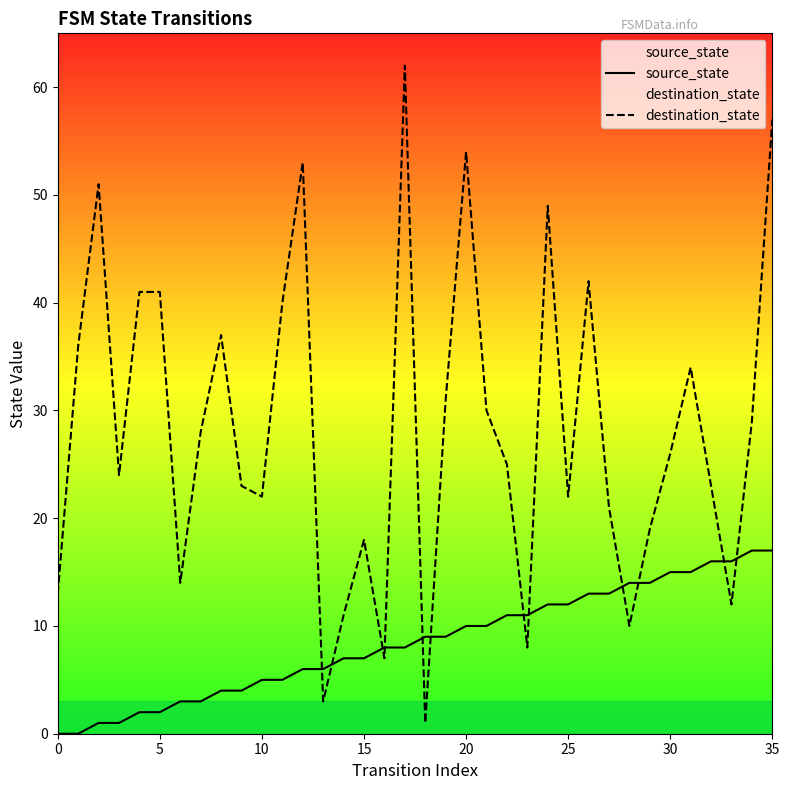

Is it true that source_state equals 7 at 35?

False